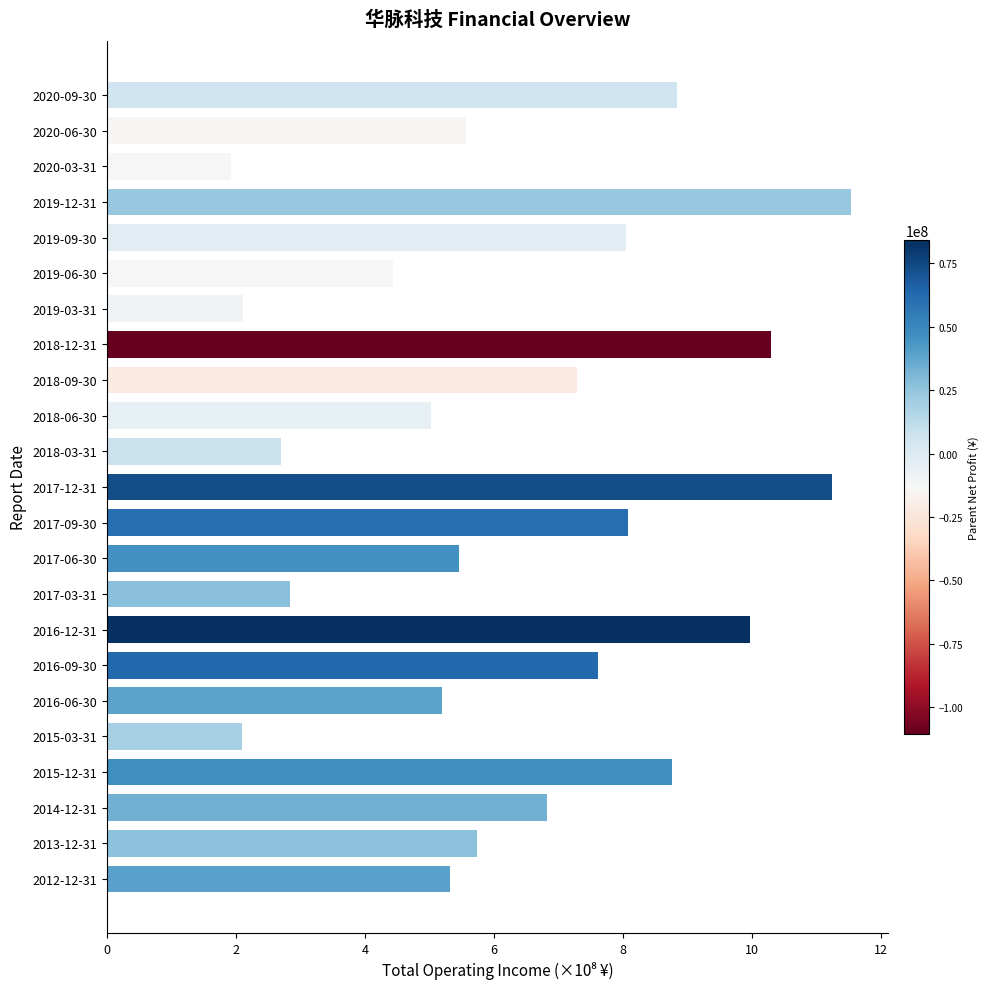

Between 2012-12-31 and 2018-06-30, which is larger?

2012-12-31